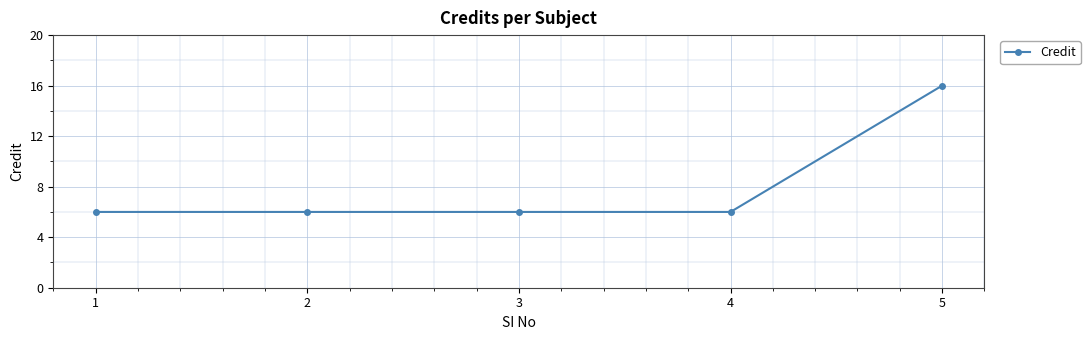

Is this an area chart (filled region under the line)?

No